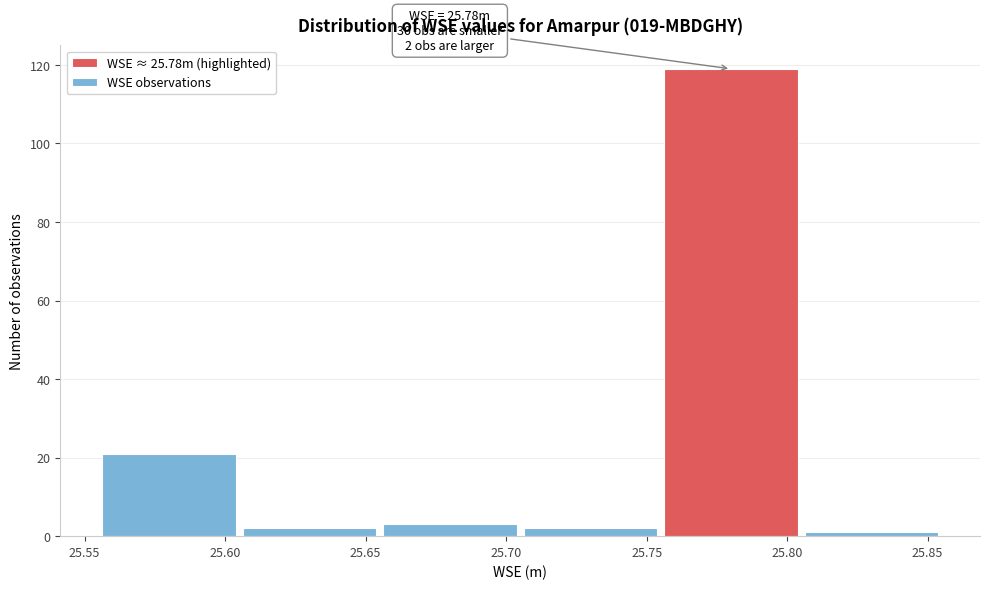

Over which range of the x-axis is the bar tallest?

25.755 to 25.805